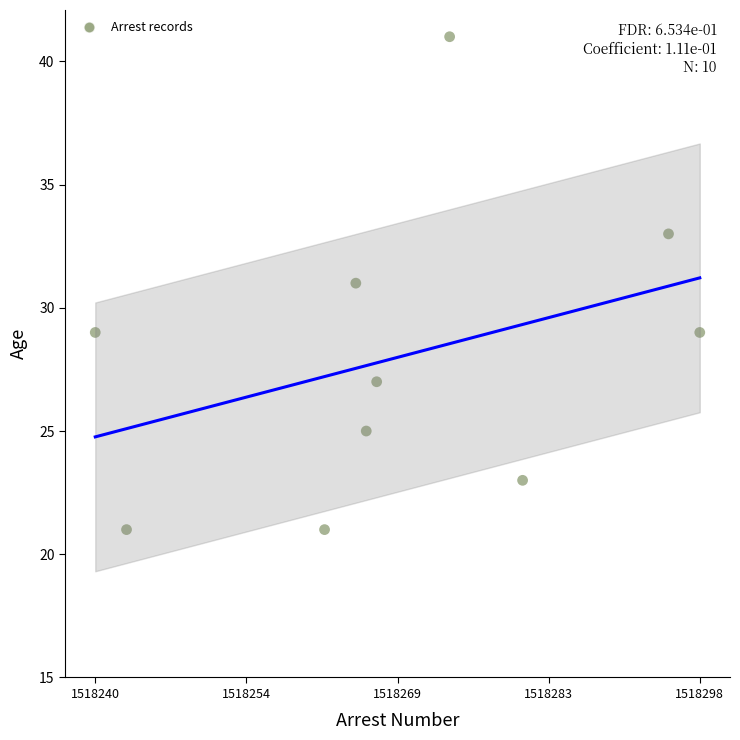

What is the range of Y values (max minus min)?

20